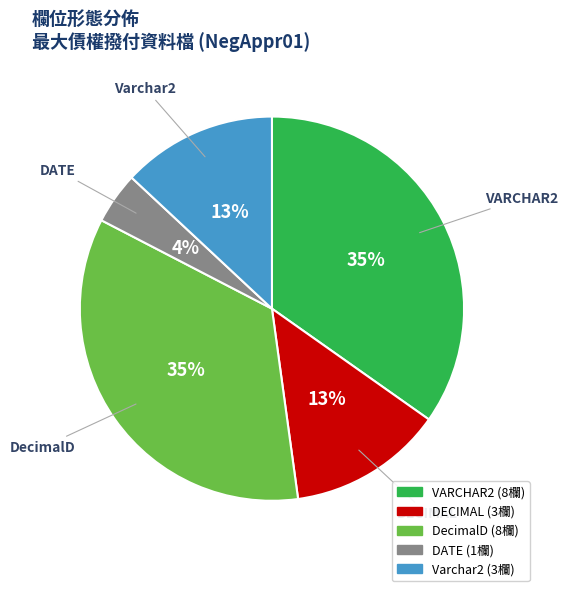

Is the sum of VARCHAR2 and DecimalD greater than half?

Yes